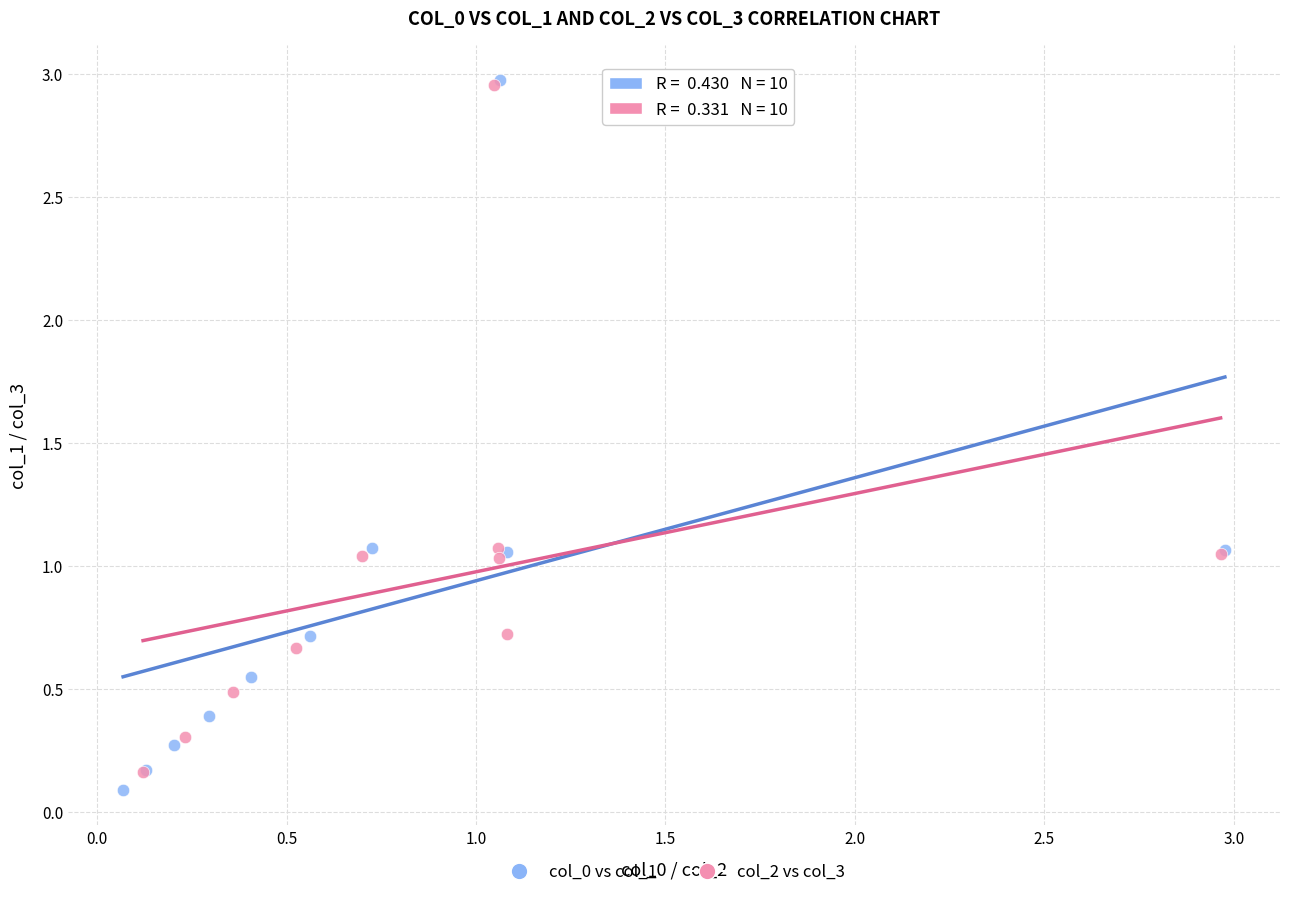

Which series has the widest spread of Y values?

col_0 vs col_1